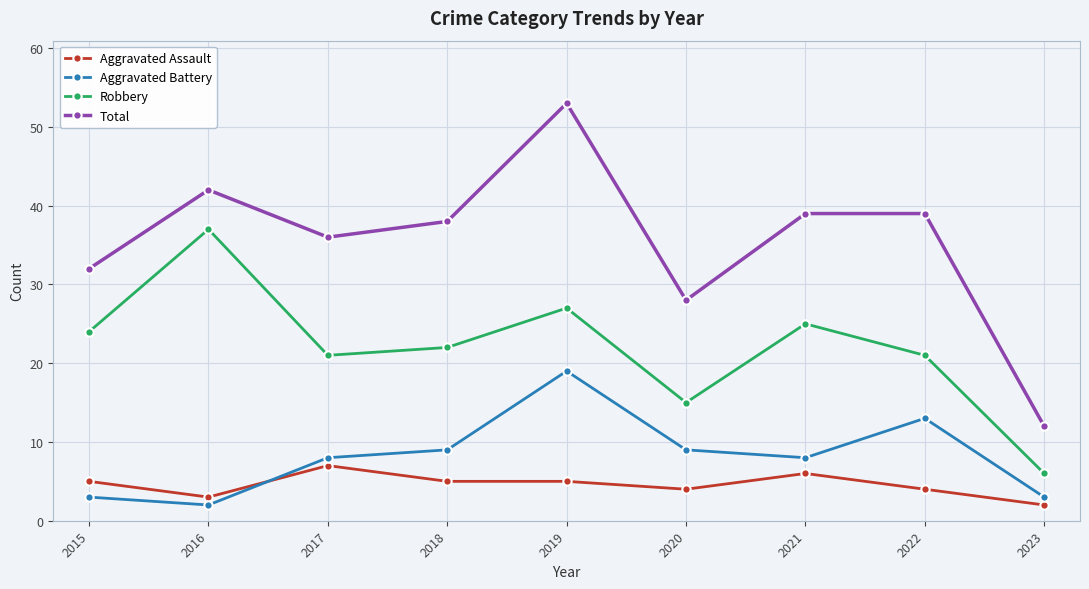

How many lines are shown in the chart?

4